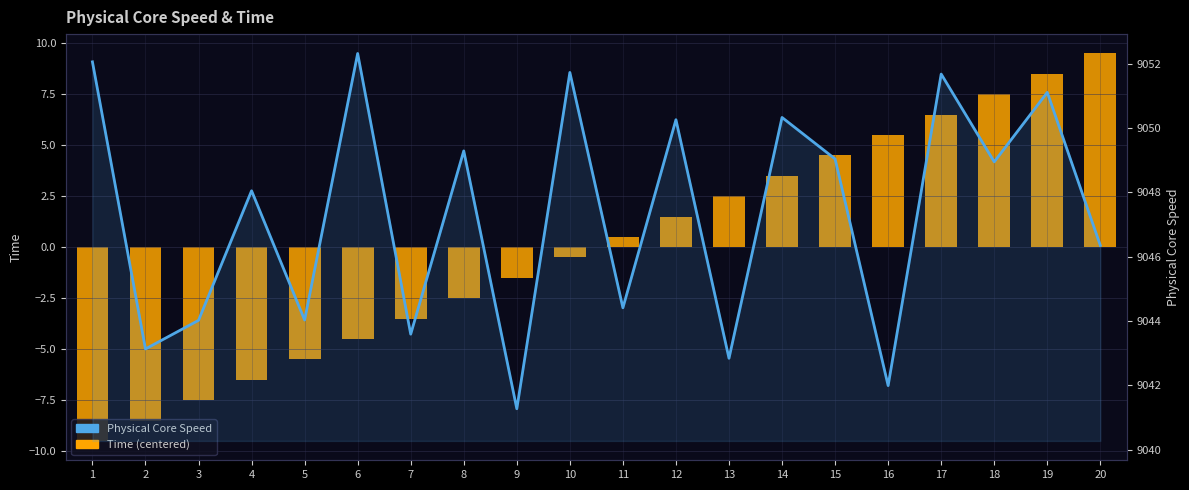

What is the difference between the second highest and second lowest values in the Physical Core Speed series?

10.1